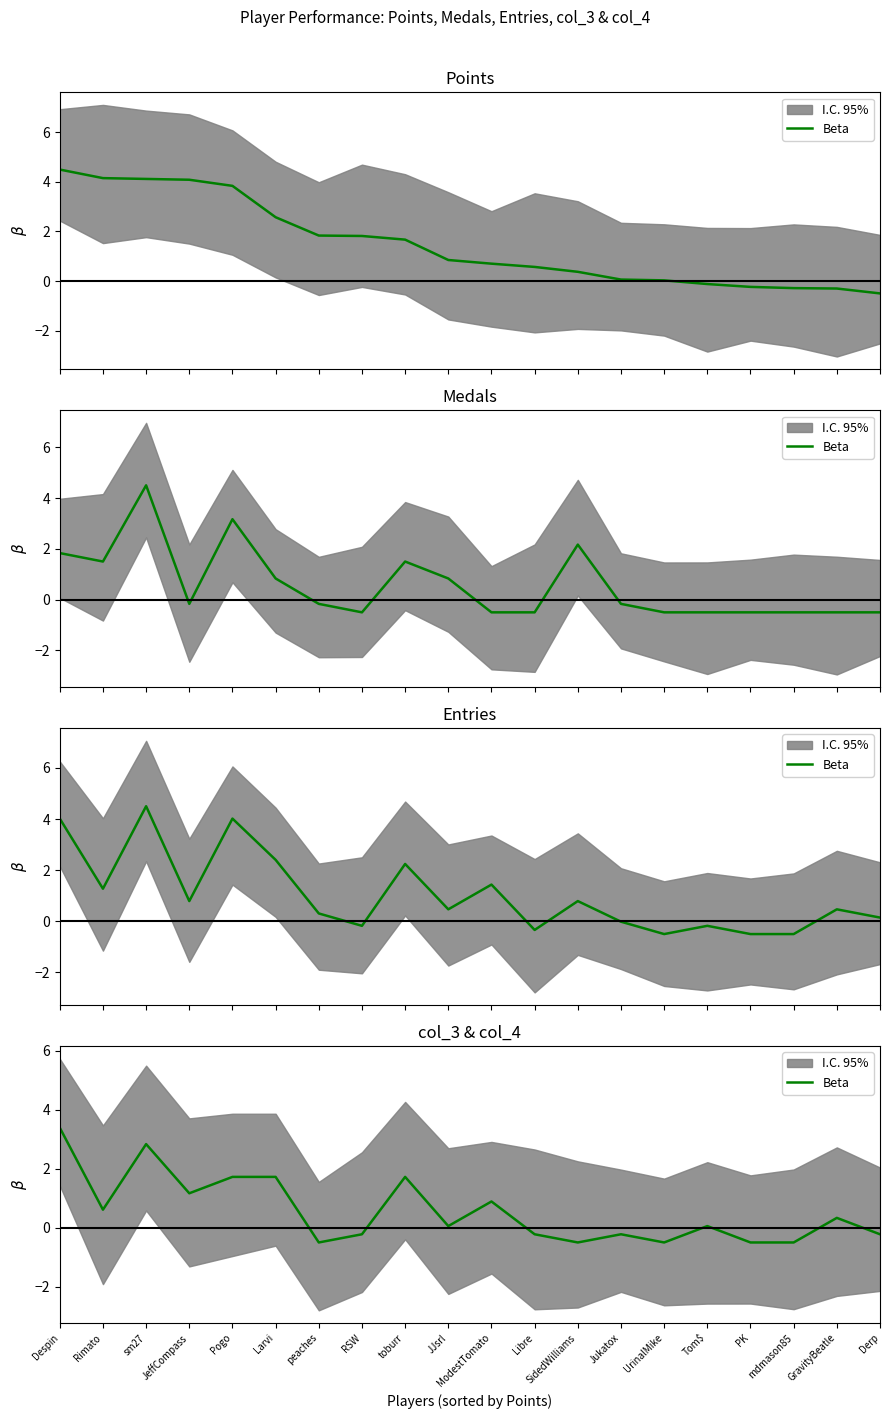

Which category has the highest value across all series?

Despin